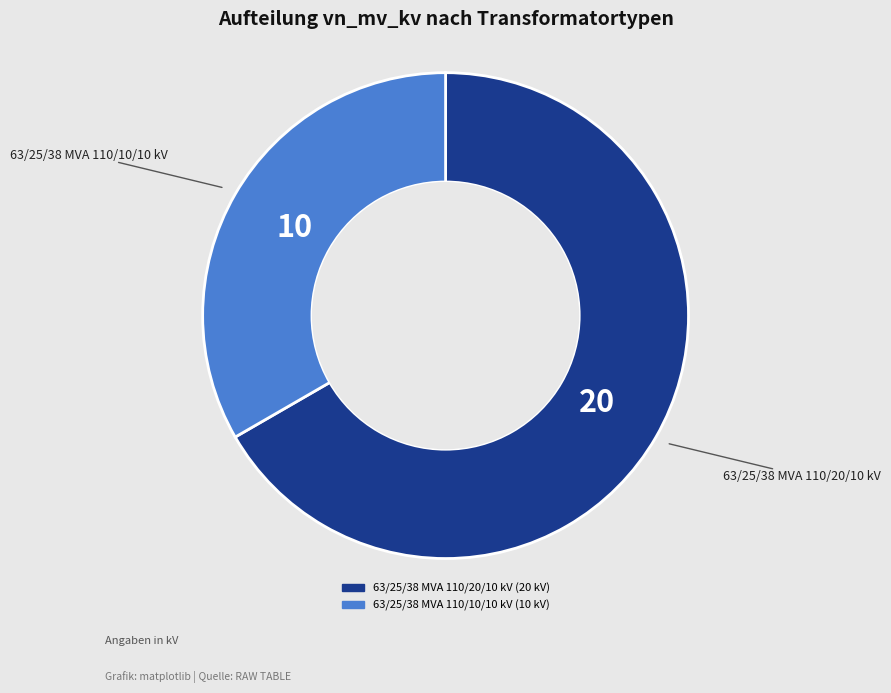

Approximately how many times larger is the value at 63/25/38 MVA 110/20/10 kV compared to 63/25/38 MVA 110/10/10 kV?

2.0